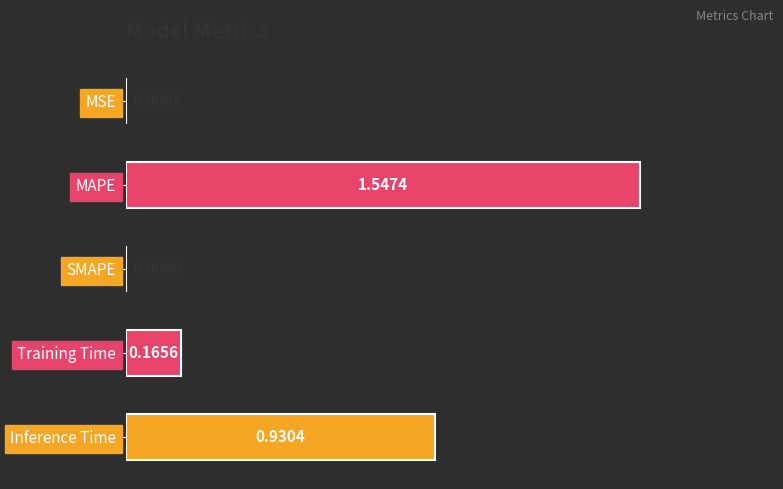

Where is the data nearest to the value 0?

SMAPE